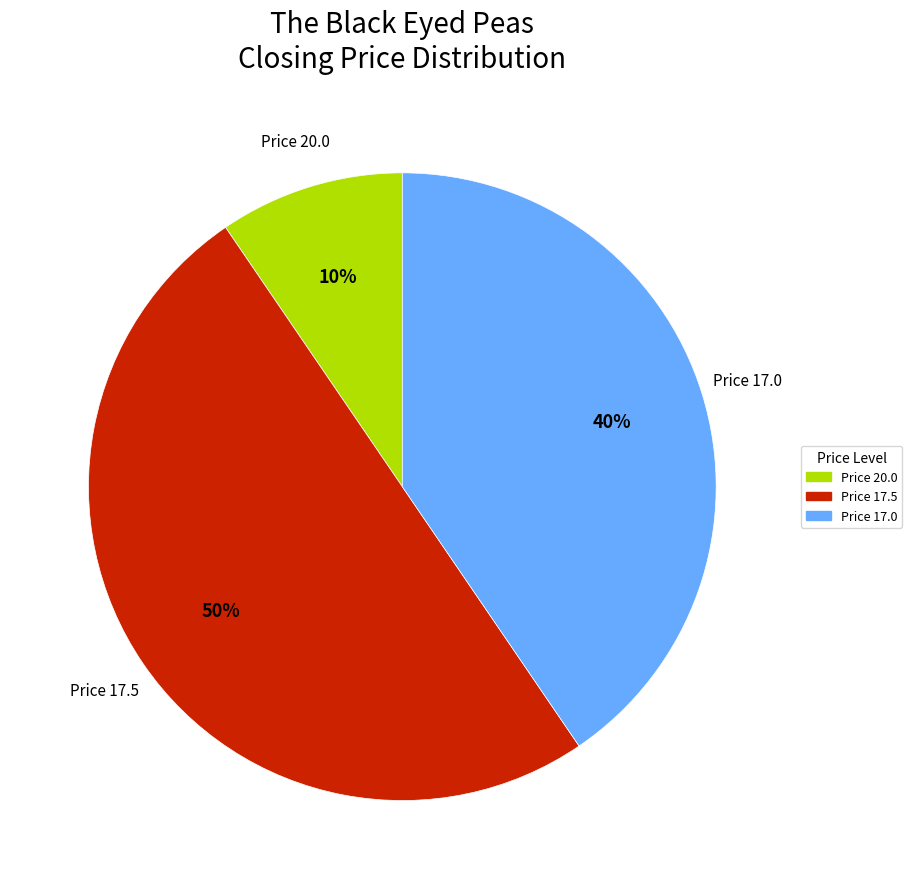

Is it true that Price 17.0 is 40% of the pie?

True